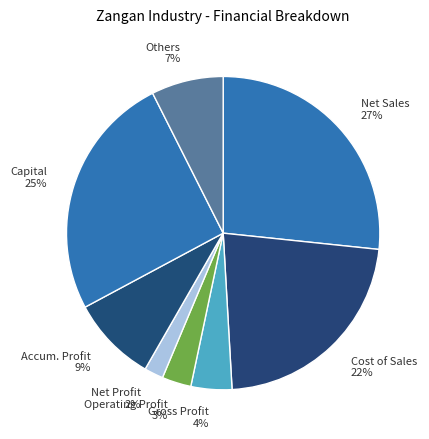

Which has a higher value, Capital or Operating Profit?

Capital